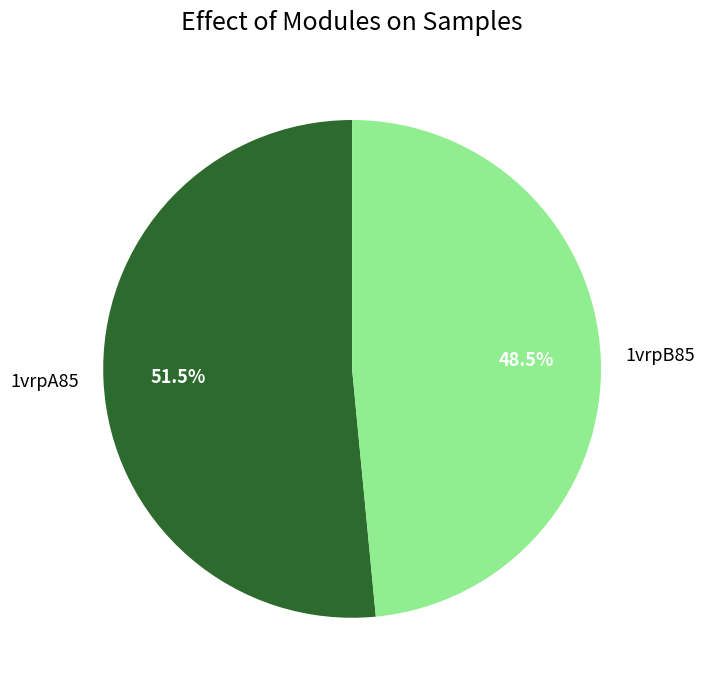

Rank the categories by value from lowest to highest.

1vrpB85, 1vrpA85